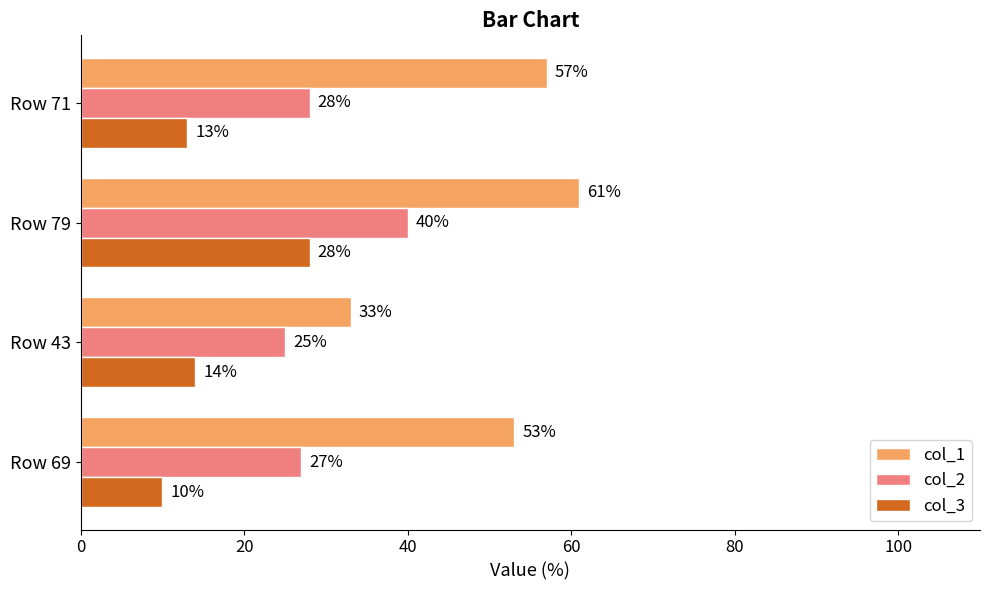

What is the difference between the maximum and minimum values in the col_1 series?

28